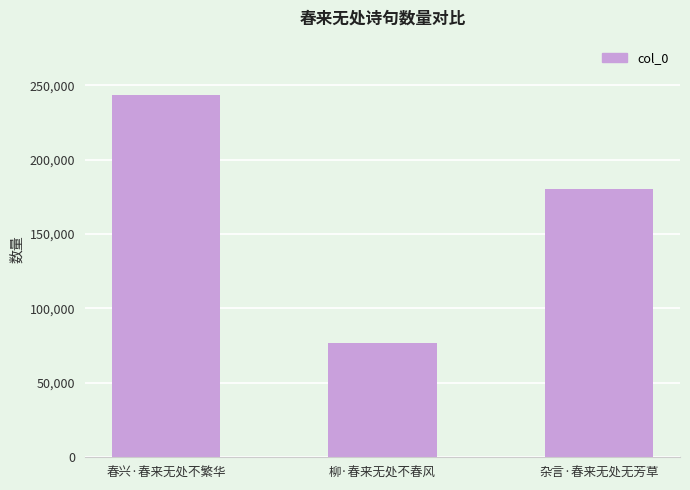

What is the approximate value at 柳·春来无处不春风, to the nearest 10?

76600